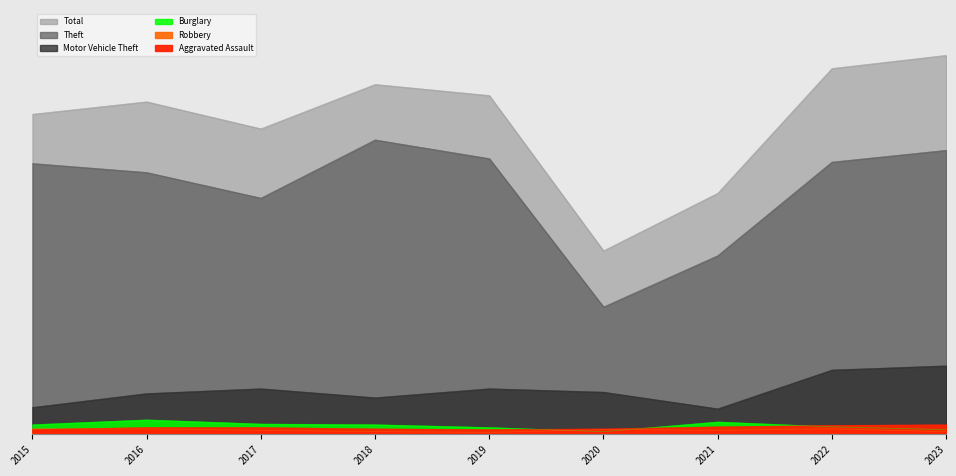

List the series in order of their peak value, highest first.

Total, Theft, Motor Vehicle Theft, Burglary, Aggravated Assault, Robbery